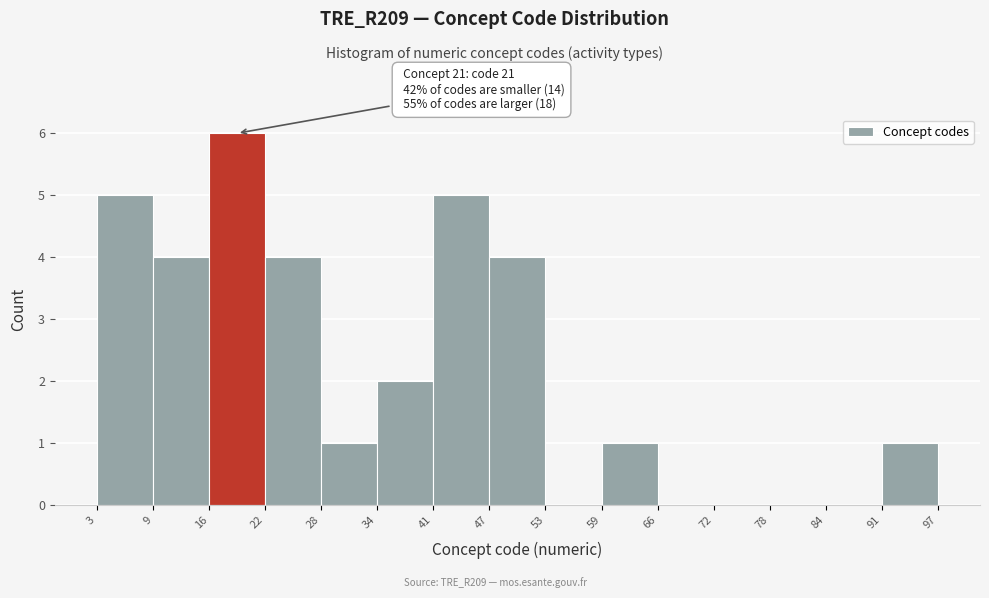

Over which range of the x-axis is the bar tallest?

16 to 22